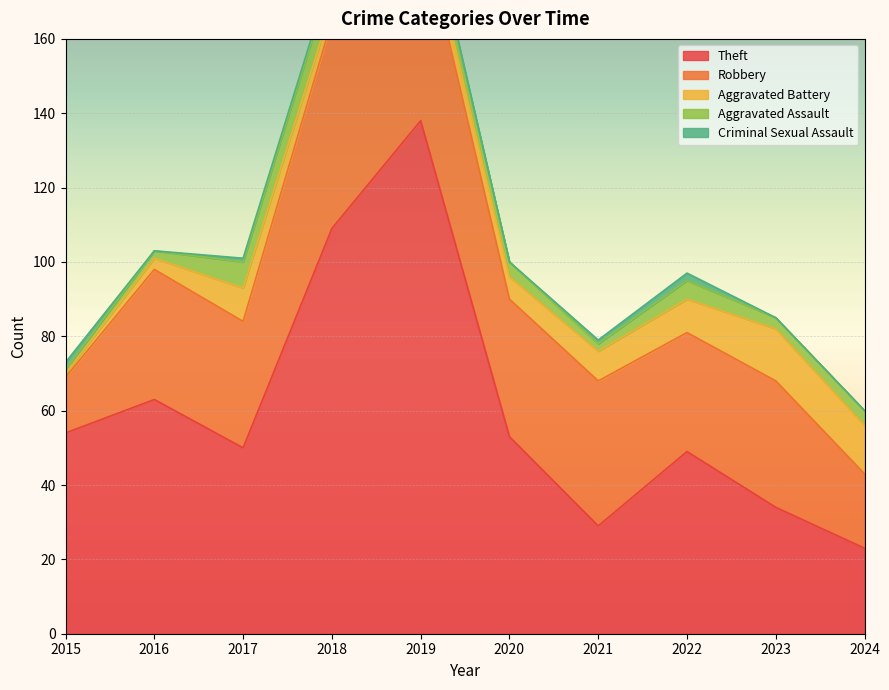

What is the sum of the Robbery values at 2022 and 2017?

66